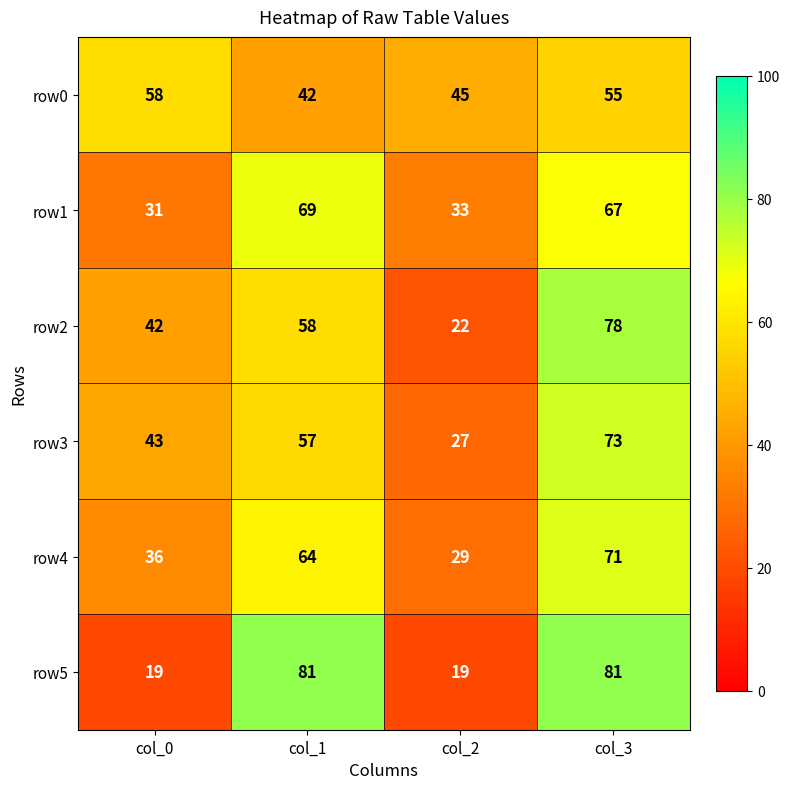

What is the difference between the row2 values at col_3 and col_1?

20